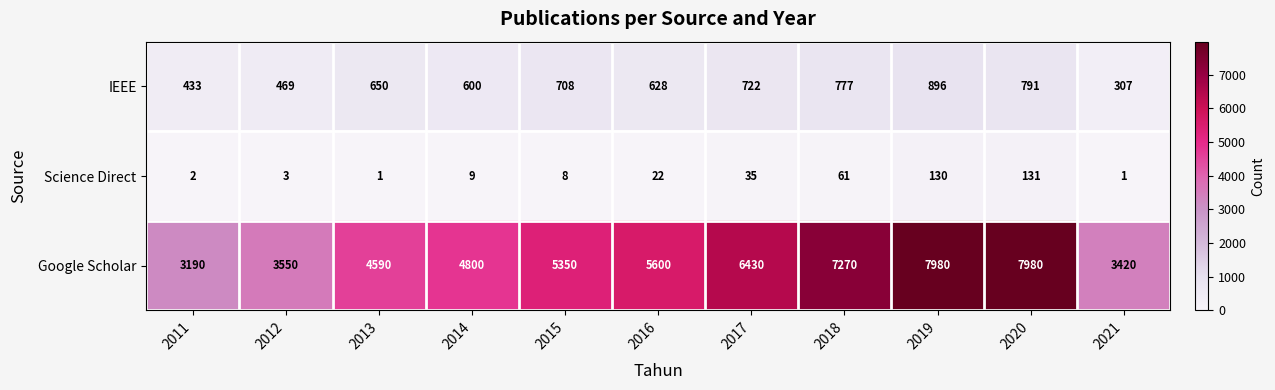

Rank the series at 2017 from highest to lowest value.

Google Scholar, IEEE, Science Direct